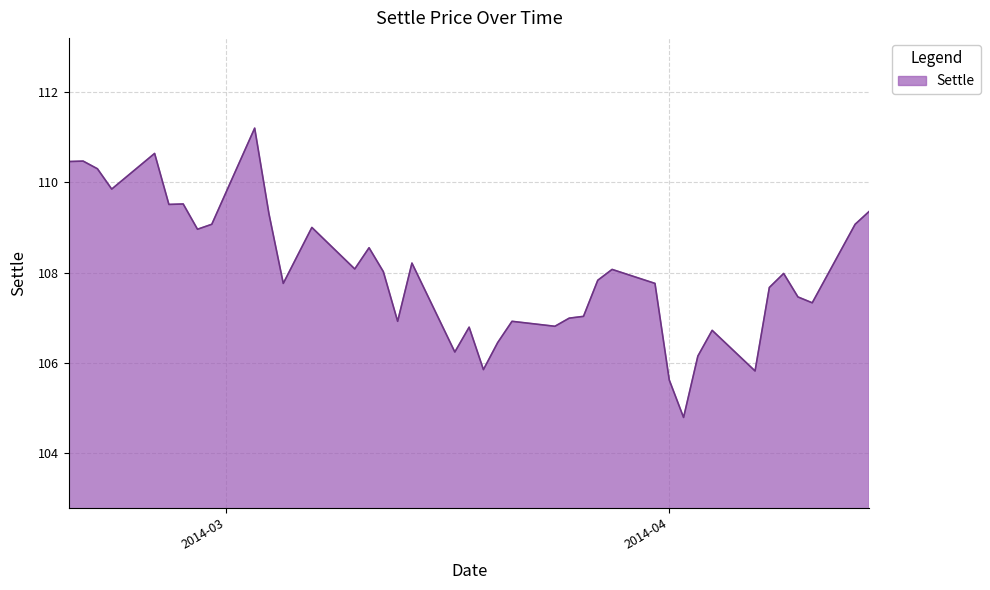

What is the sum of all values?

4320.5